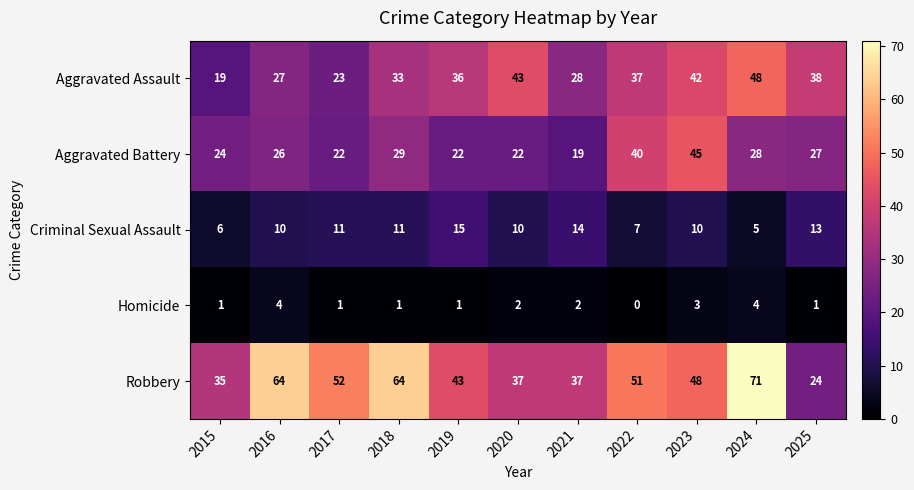

How many series are shown in this chart?

5